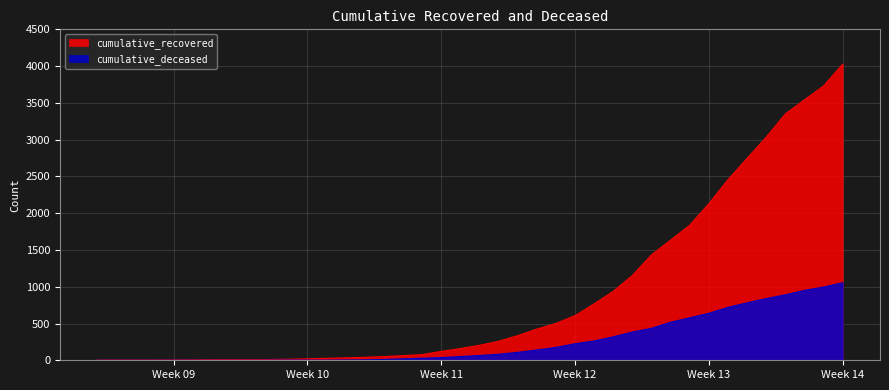

At how many categories does at least one series exceed 3854?

1